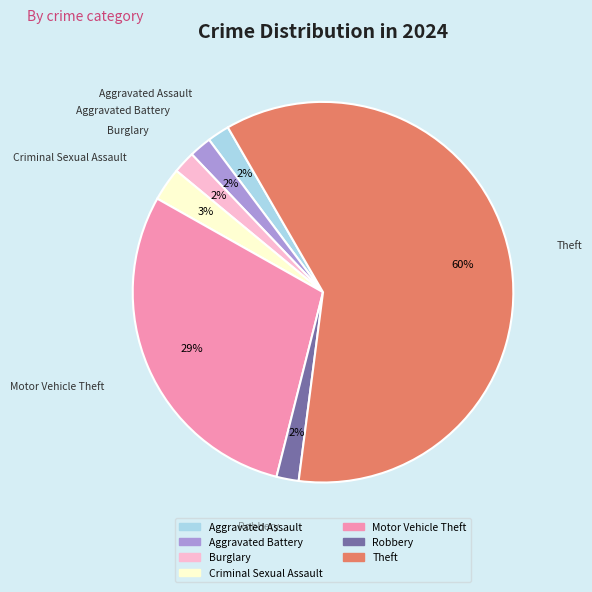

Approximately how many times larger is the value at Aggravated Assault compared to Aggravated Battery?

1.0